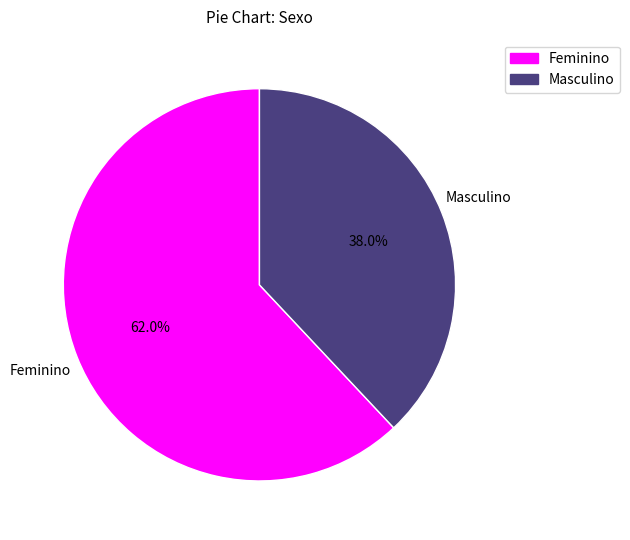

How much of the chart is everything except Masculino?

62.0%